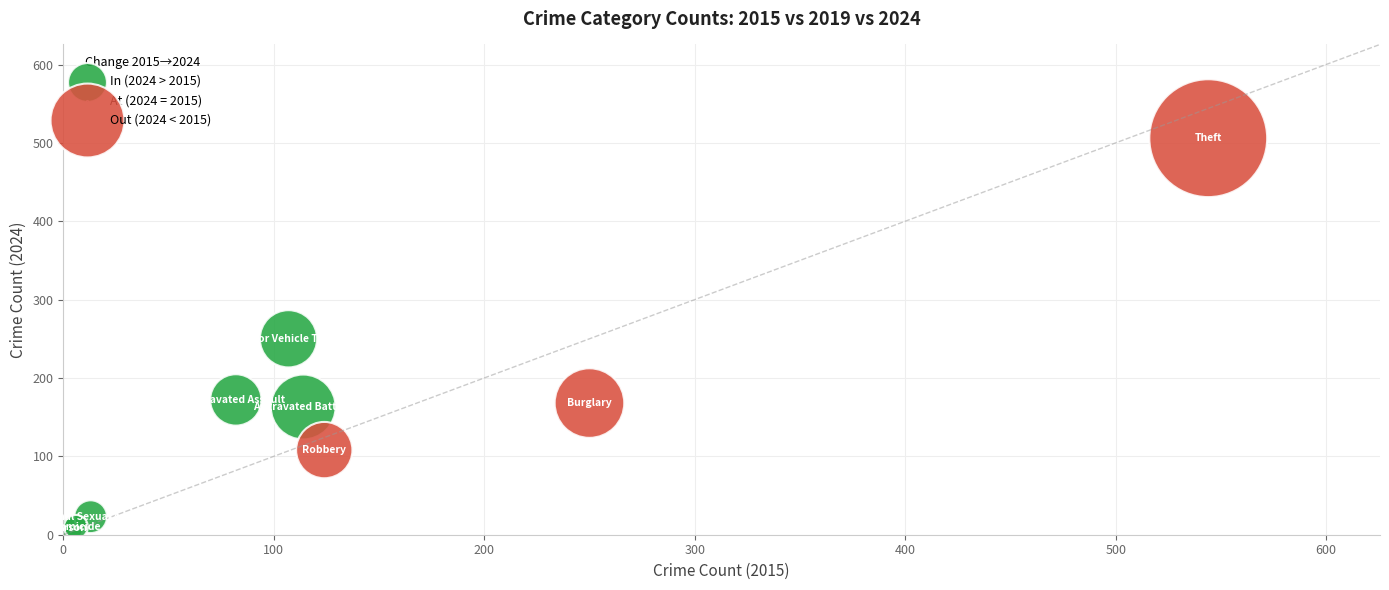

Which series reaches the maximum Y coordinate?

Out (2024 < 2015)